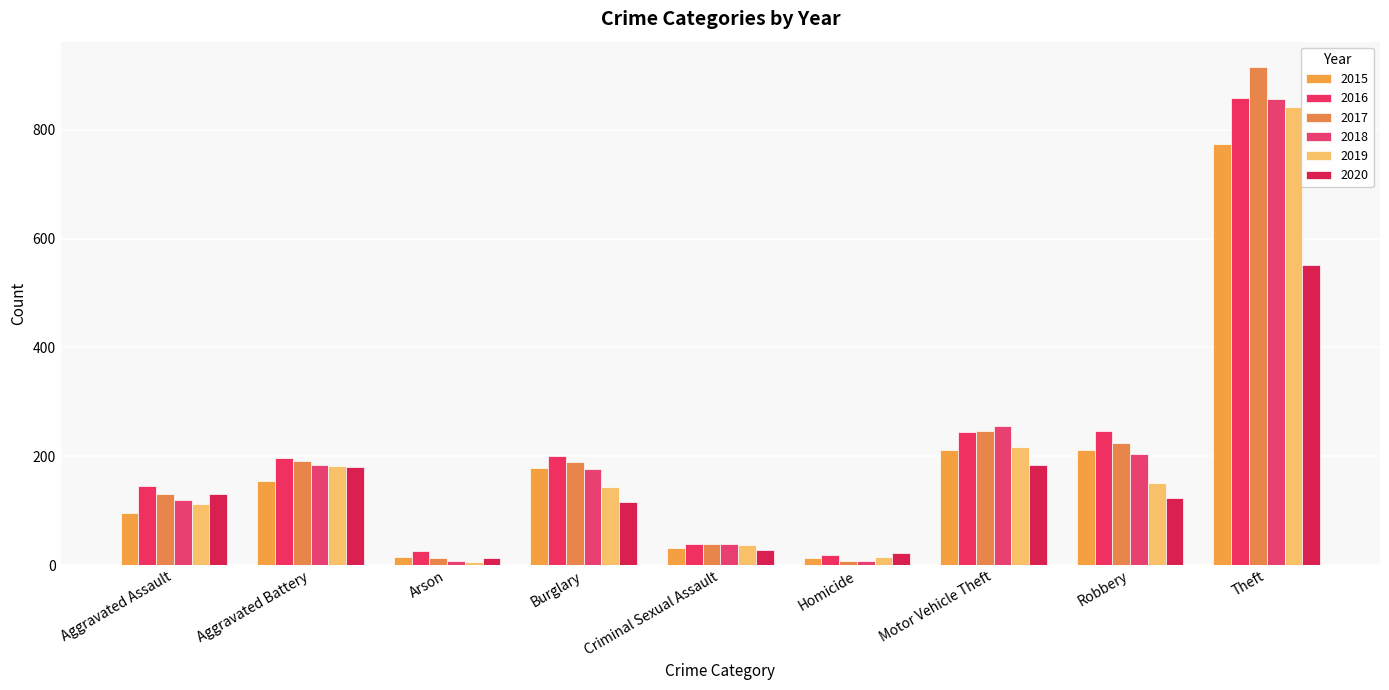

At Robbery, list the series in order from smallest to largest.

2020, 2019, 2018, 2015, 2017, 2016